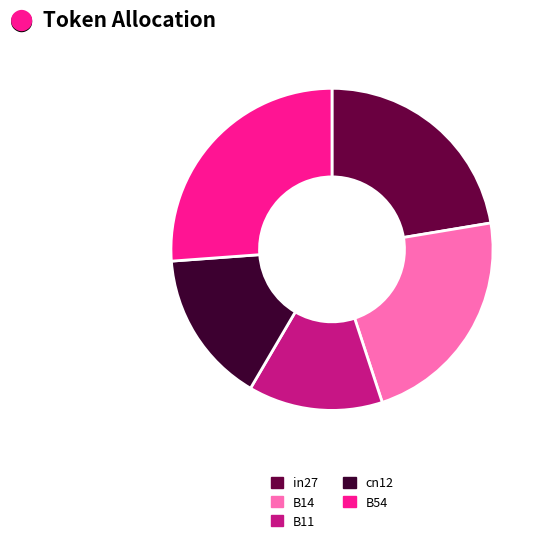

Which has a higher value, cn12 or B54?

B54